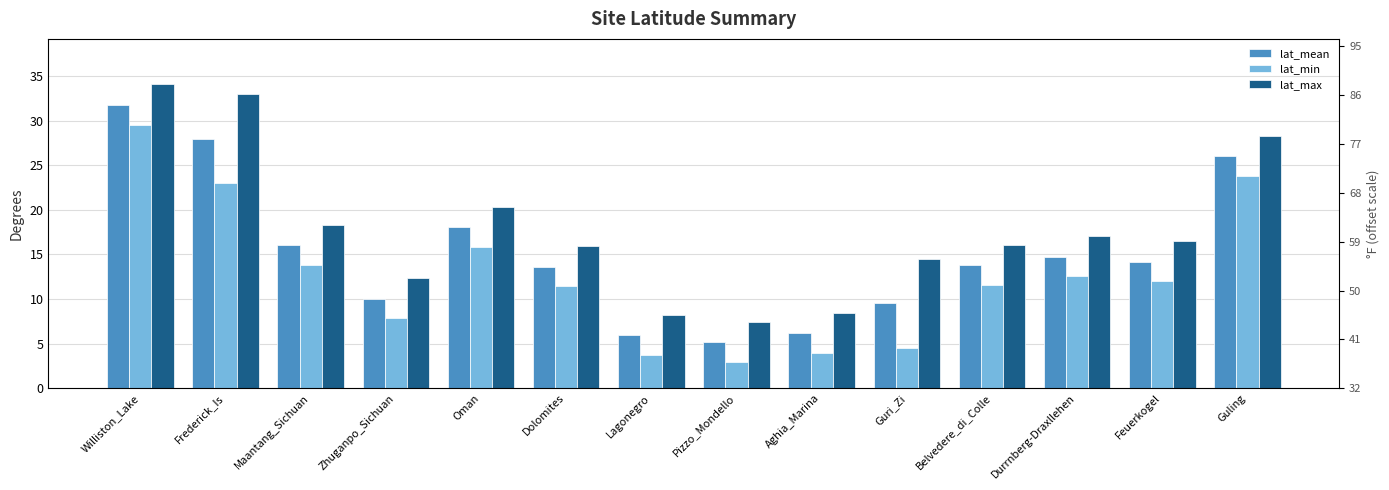

Which series has the largest range (max minus min)?

lat_min